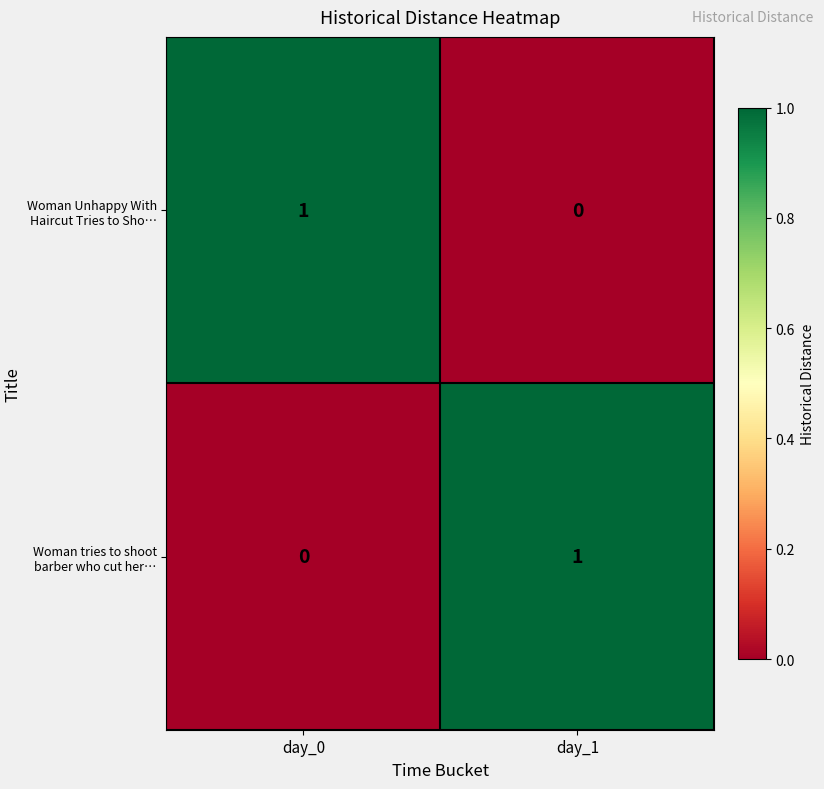

Is it true that Woman Unhappy With Haircut Tries to Sho… equals 1 at day_0?

True